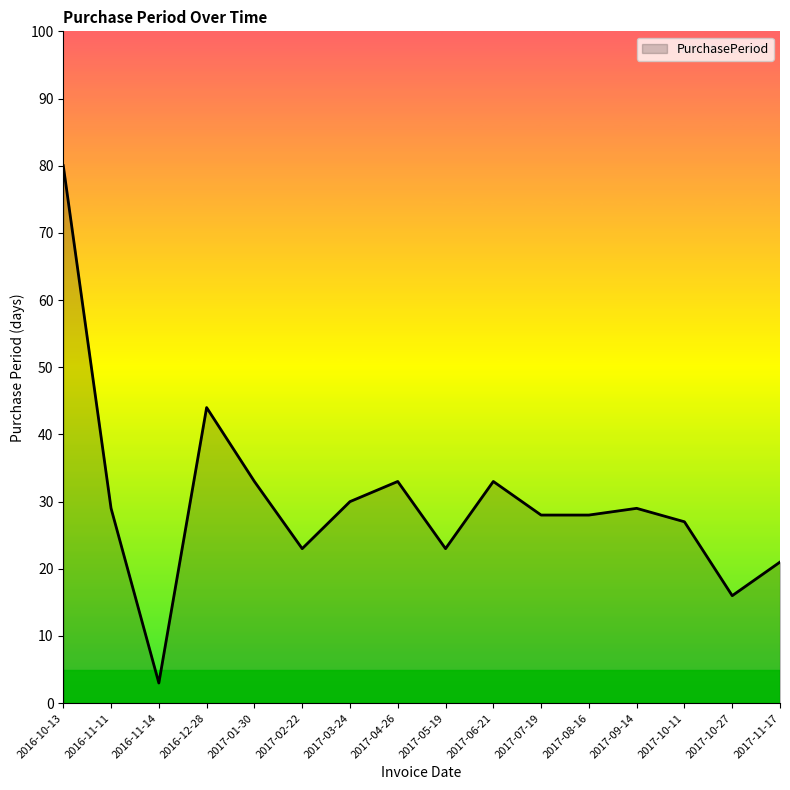

The value at 2017-04-26 is 55. True or false?

False